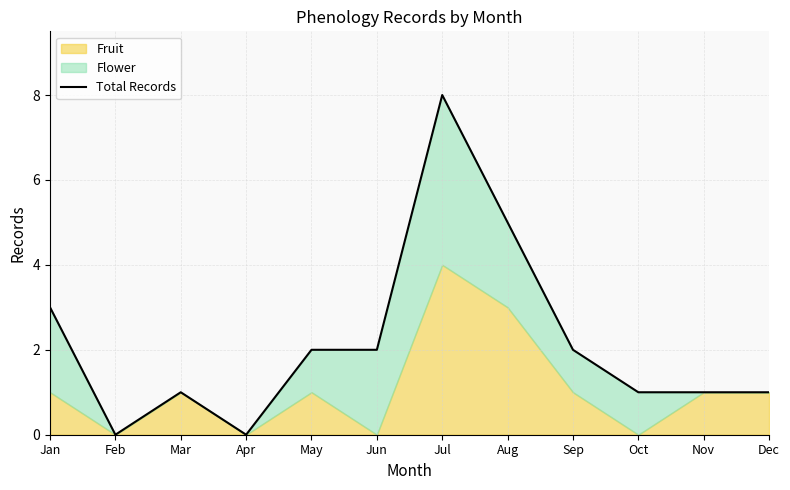

What is the maximum value shown in the chart?

8